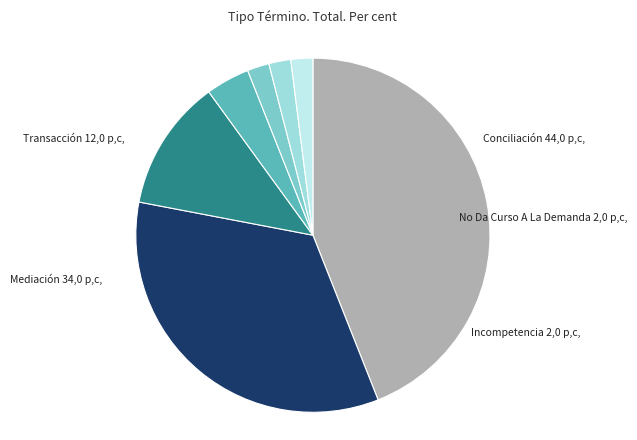

Is there a majority slice in this chart?

No